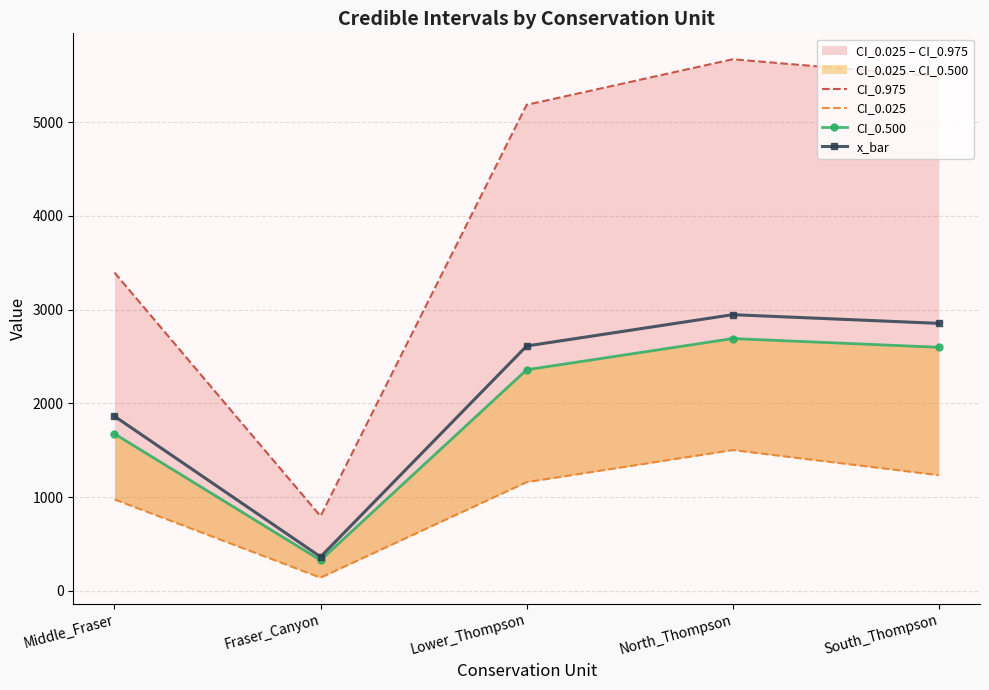

In CI_0.500, how many points are lower than both neighbors (excluding endpoints)?

1